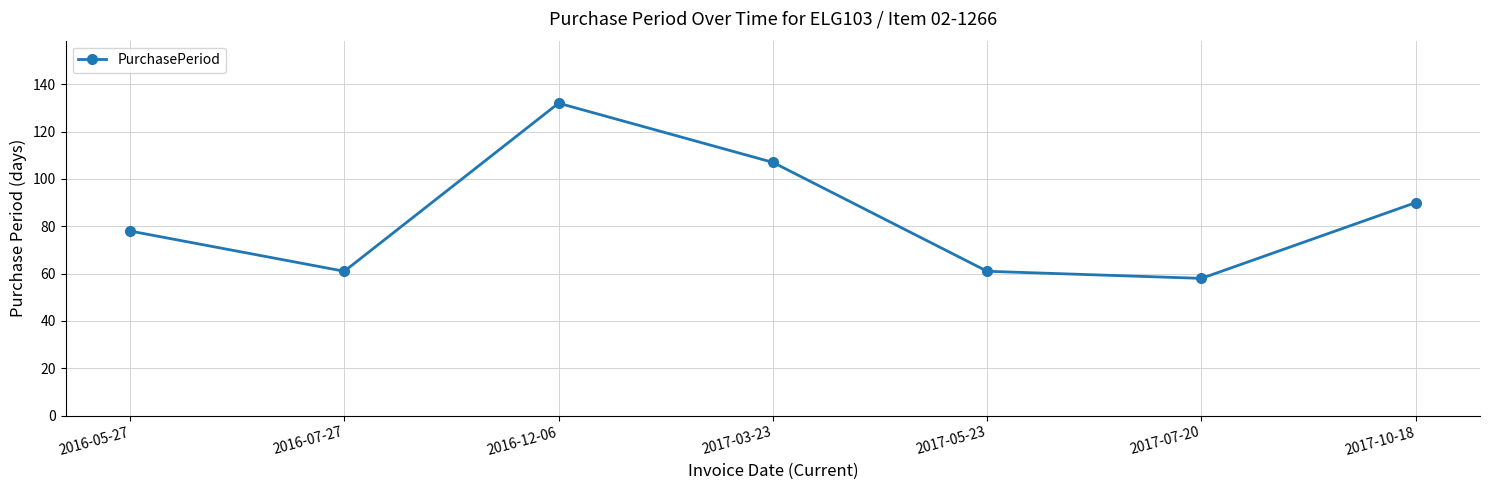

Reading right to left, what are all the values shown in this chart?

90	58	61	107	132	61	78